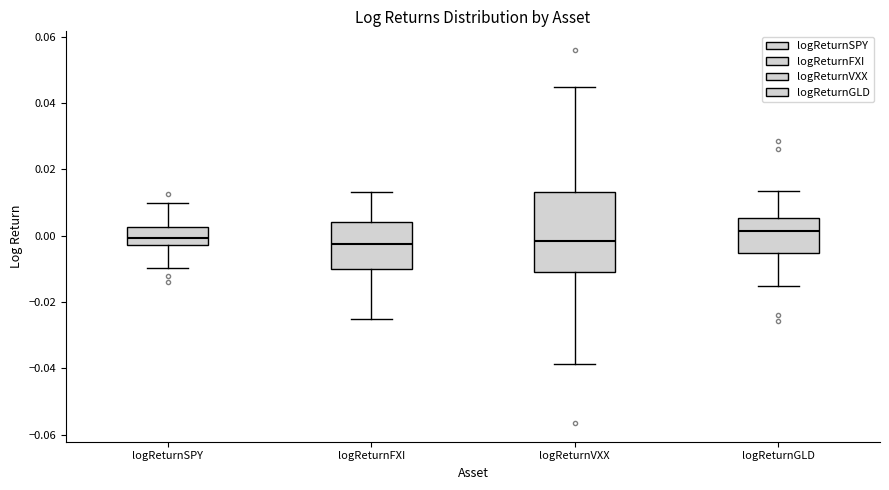

Reading left to right, transcribe this box plot: for each box, give where its median line is, the range the box spans, and where its two whiskers end, as read against the y-axis. The values are not printed on the chart, so give them approximately, as read against the axis.

logReturnSPY: median 0.000, box -0.002 to 0.002, whiskers -0.010 to 0.010
logReturnFXI: median -0.002, box -0.010 to 0.004, whiskers -0.026 to 0.014
logReturnVXX: median -0.002, box -0.010 to 0.014, whiskers -0.038 to 0.044
logReturnGLD: median 0.002, box -0.006 to 0.006, whiskers -0.016 to 0.014